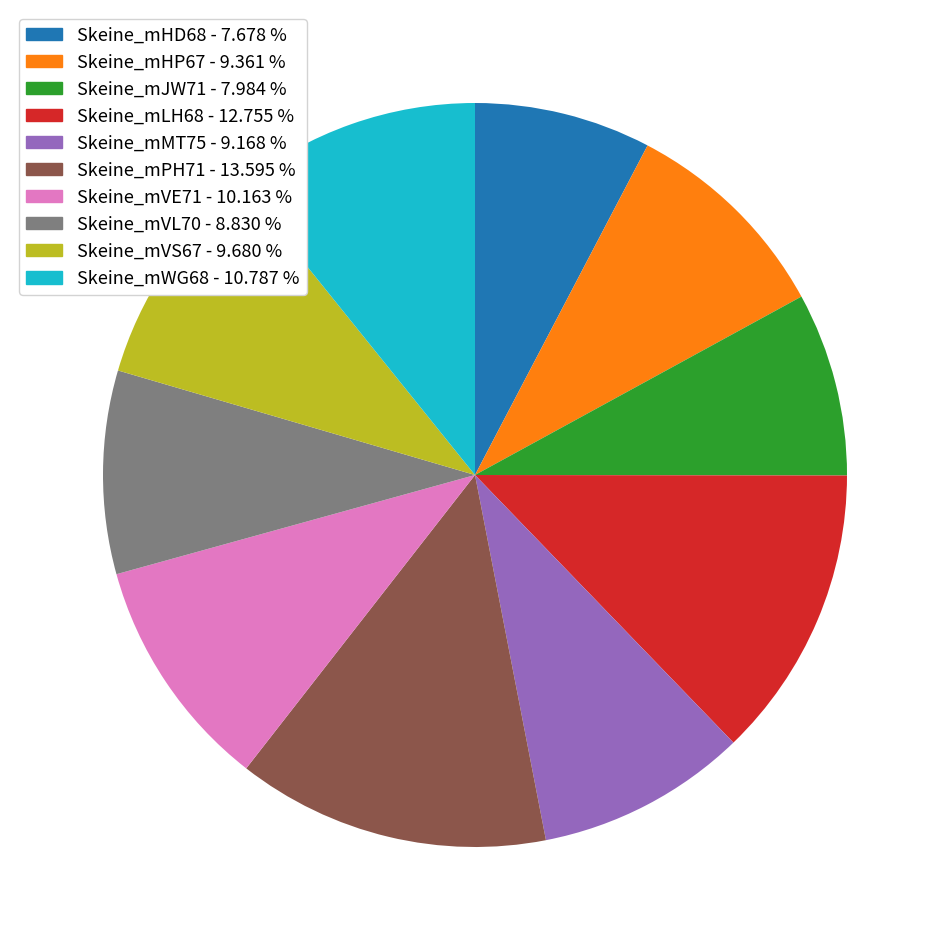

Approximately how many times larger is the value at Skeine_mHD68 compared to Skeine_mMT75?

0.8